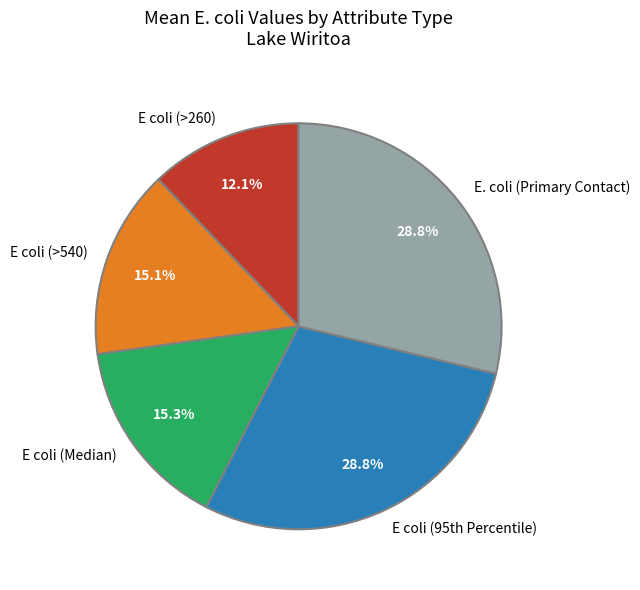

What is the ratio of the value at E coli (>260) to the value at E coli (>540)?

0.8